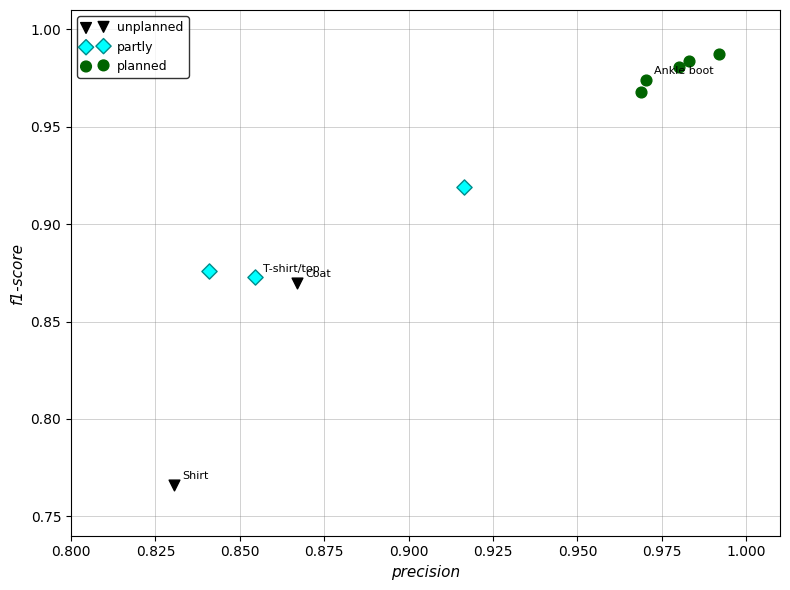

Which series reaches the minimum Y coordinate?

unplanned